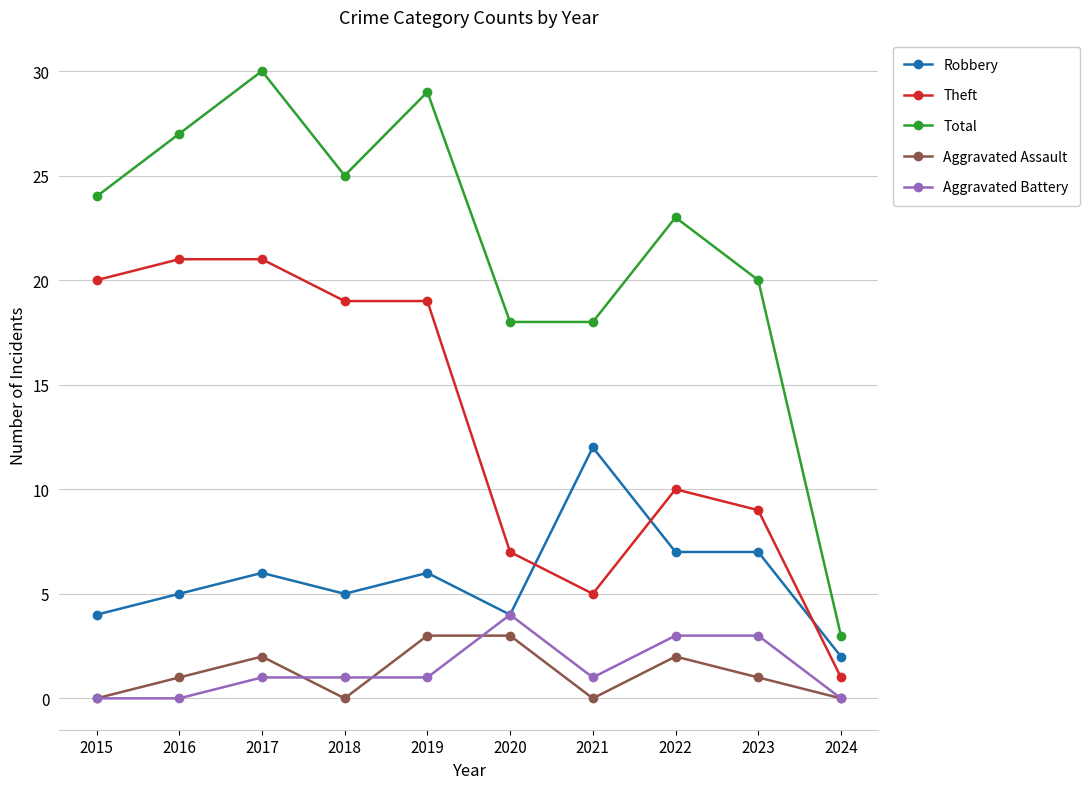

Reading left to right, extract all data points from this chart.

Robbery: 4	5	6	5	6	4	12	7	7	2
Theft: 20	21	21	19	19	7	5	10	9	1
Total: 24	27	30	25	29	18	18	23	20	3
Aggravated Assault: 0	1	2	0	3	3	0	2	1	0
Aggravated Battery: 0	0	1	1	1	4	1	3	3	0